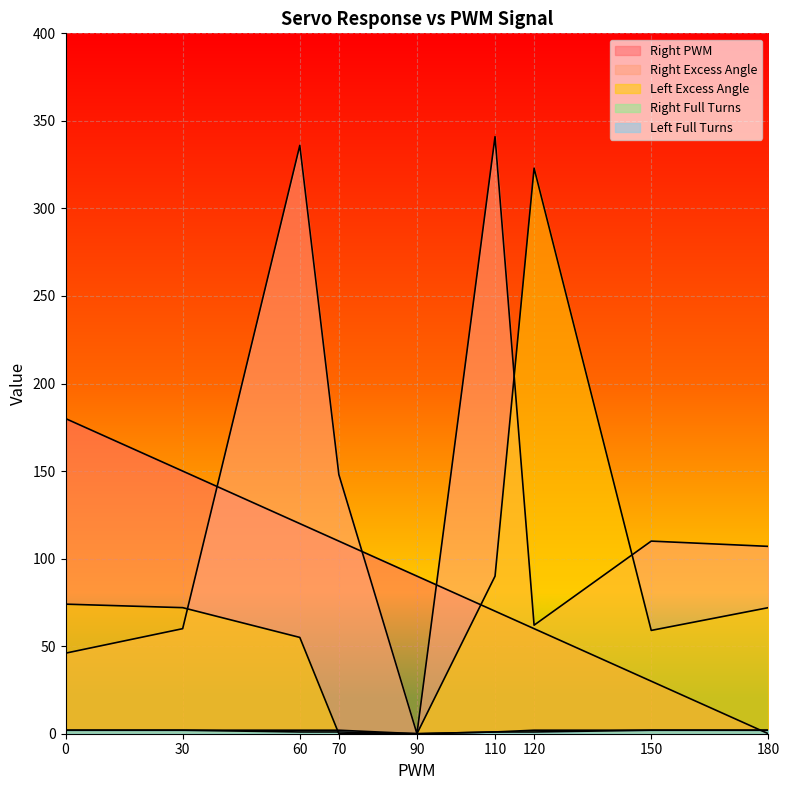

At which category is the sum across all series the highest?

60